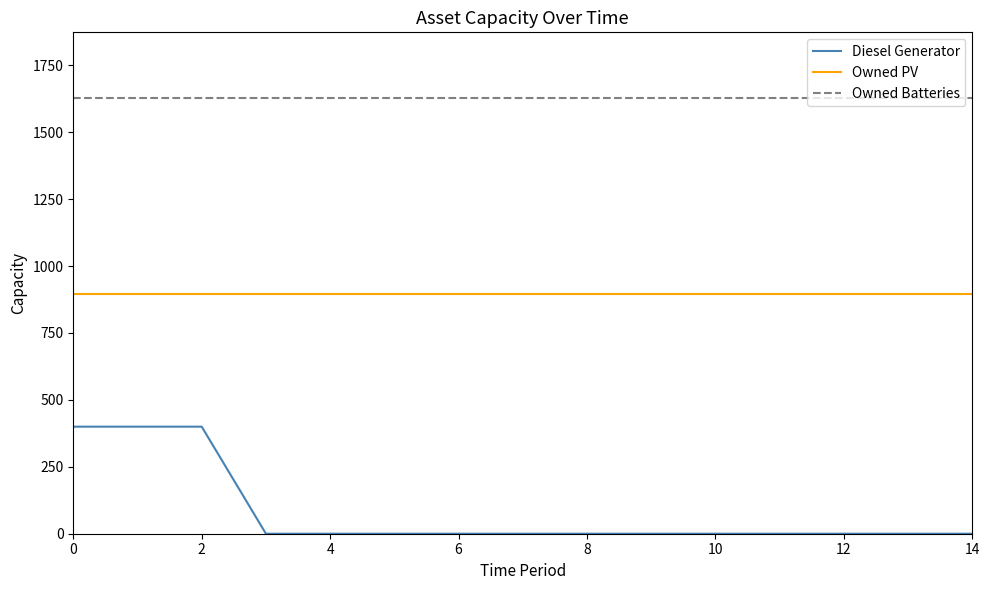

At how many categories does at least one series exceed 1373?

15